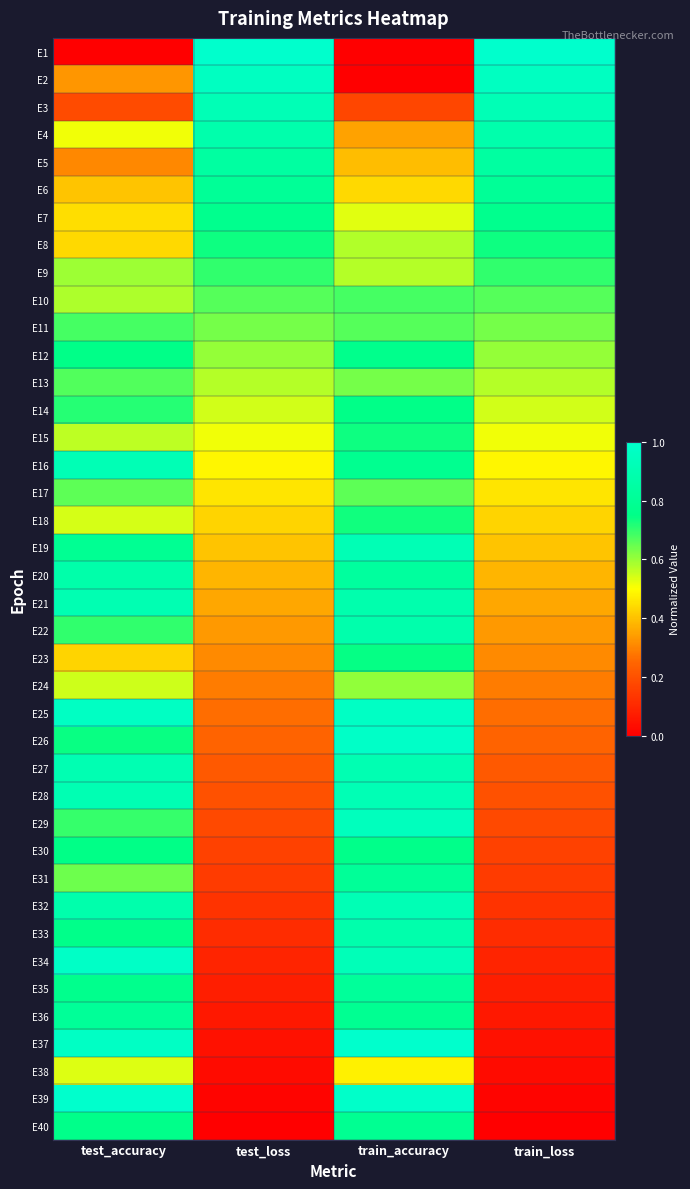

Which label corresponds to the smallest value in the chart?

test_accuracy